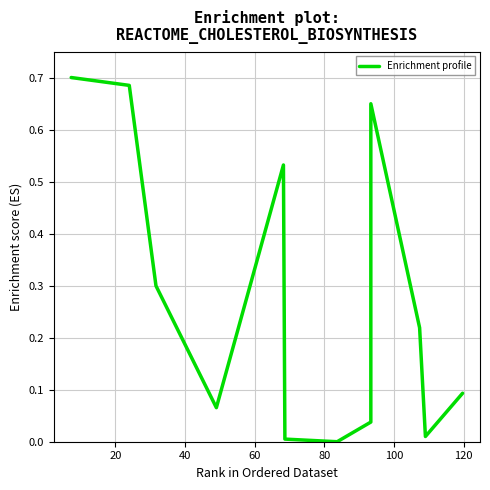

What is the sum of all values?

3.3